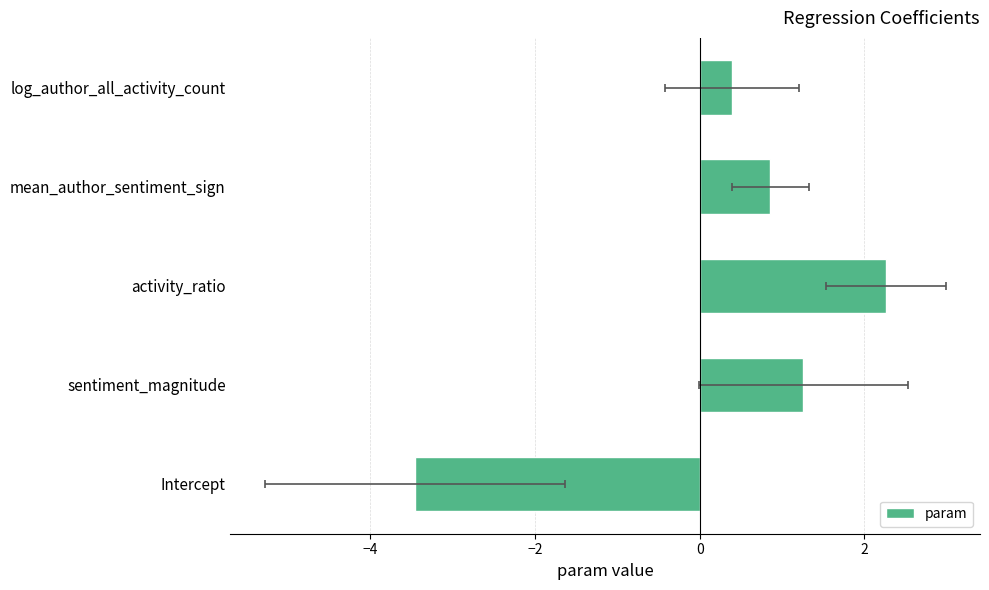

What is the maximum value shown in the chart?

2.3